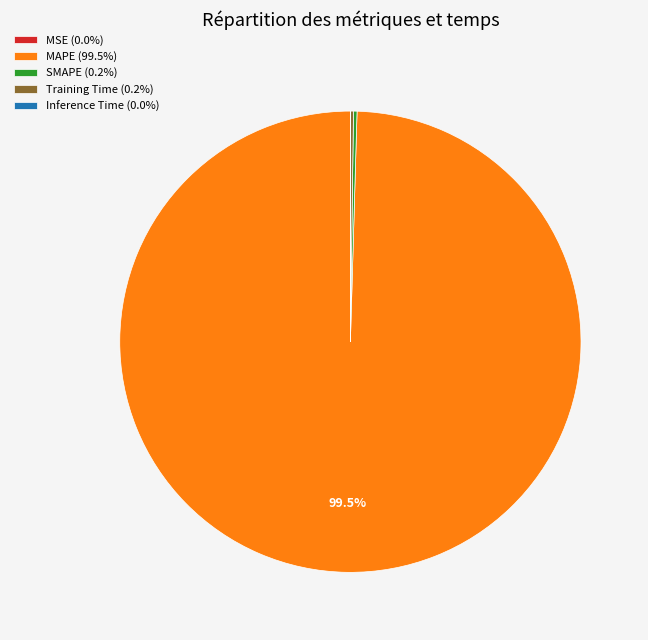

Does MAPE (99.5%) account for over 50% of the chart?

Yes